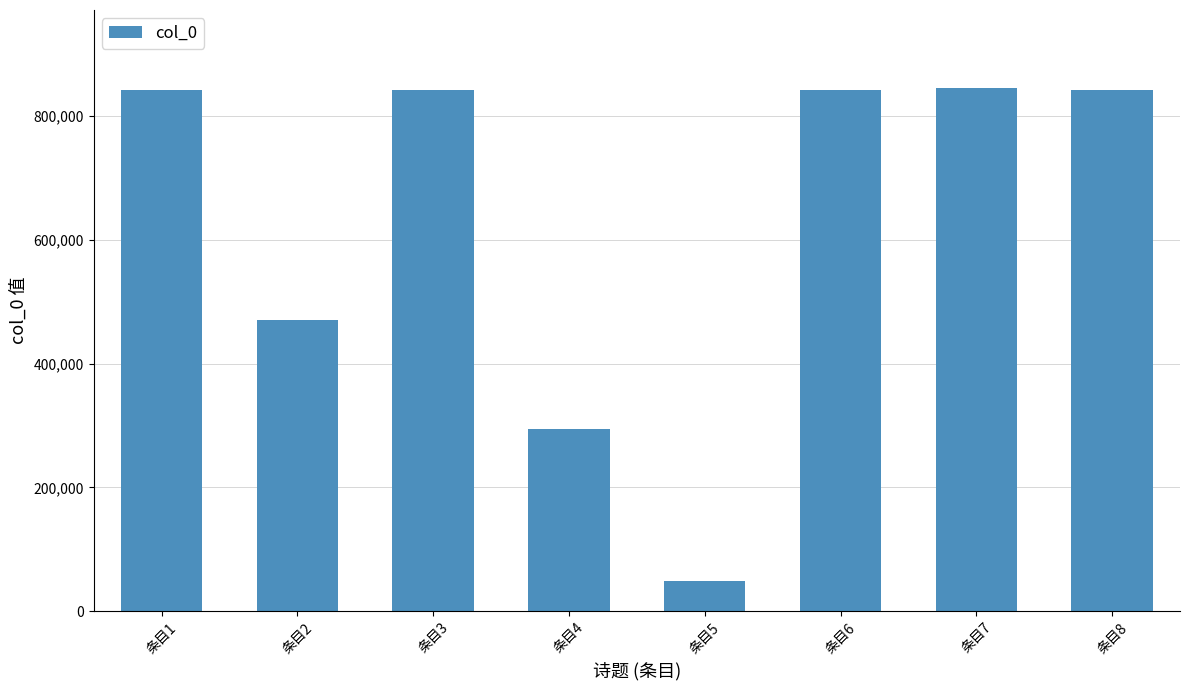

At which category does the chart reach its minimum across all series?

条目5